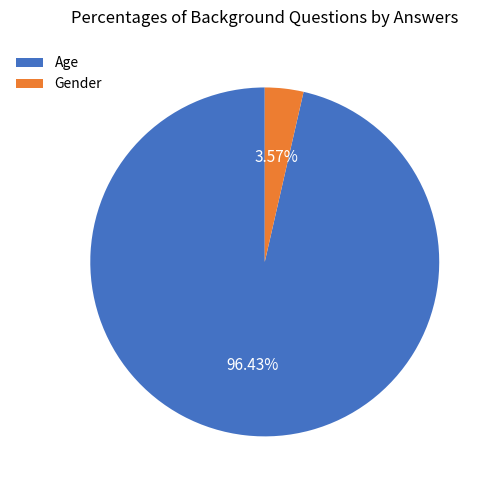

Rank the categories by value from lowest to highest.

Gender, Age